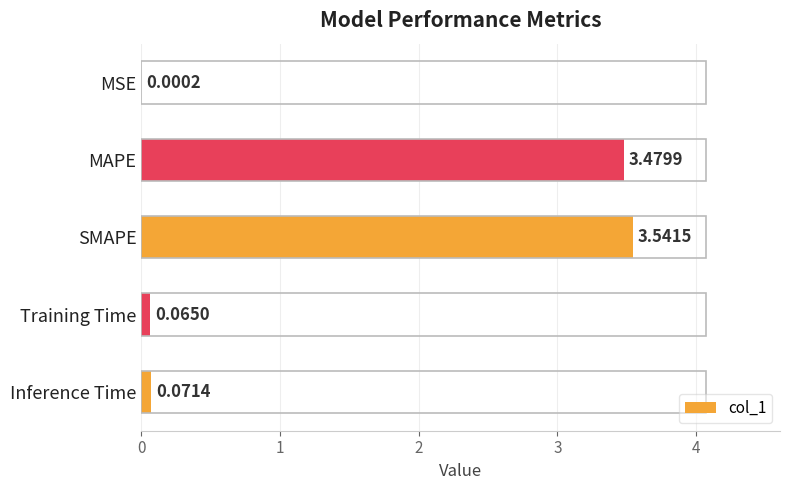

What is the sum of the values at Inference Time and MAPE?

3.6